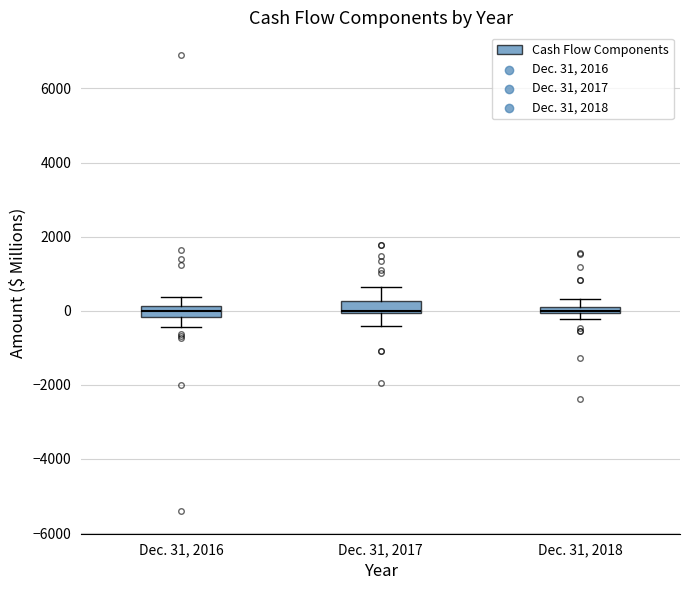

Where is the lower edge of the box for Dec. 31, 2018 on the y-axis? The values are not printed on the chart, so give them approximately, as read against the axis.

0